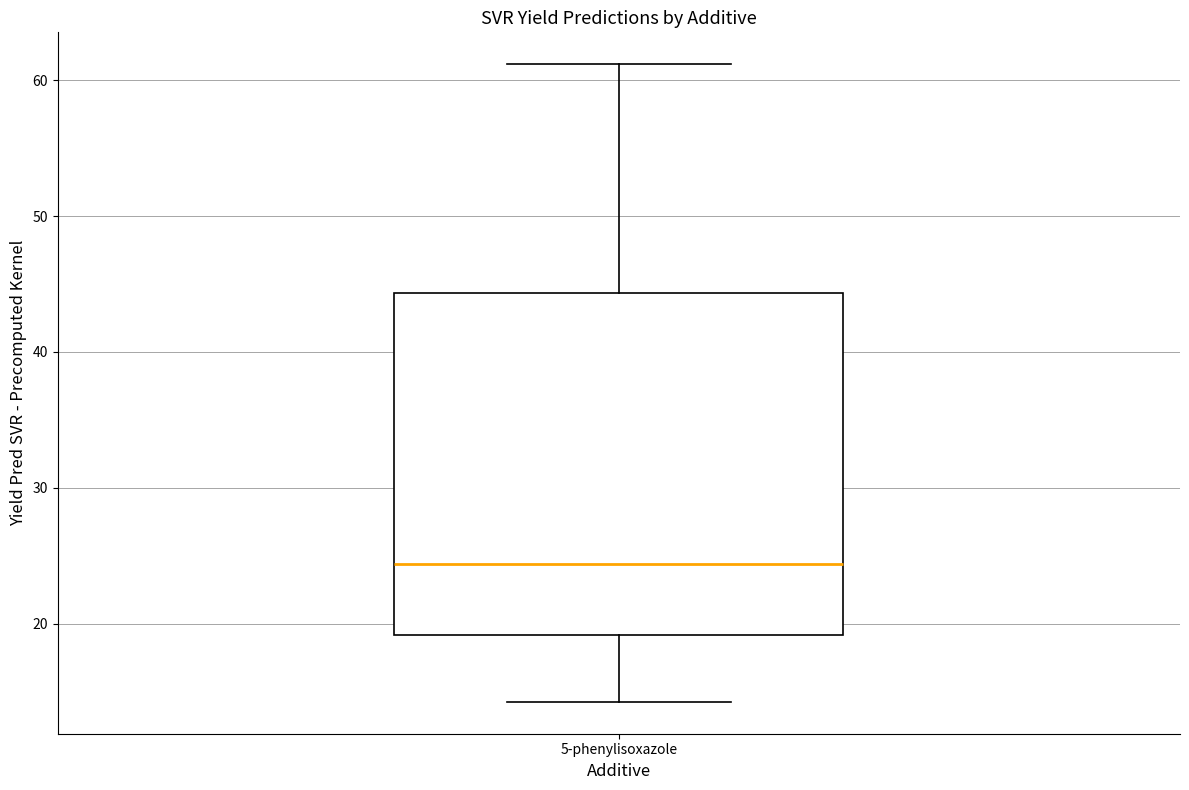

Read this box plot against the y-axis: the position of the median line, the range covered by the box, and the ends of both whiskers. The values are not printed on the chart, so give them approximately, as read against the axis.

median 24, box 19 to 44, whiskers 14 to 61